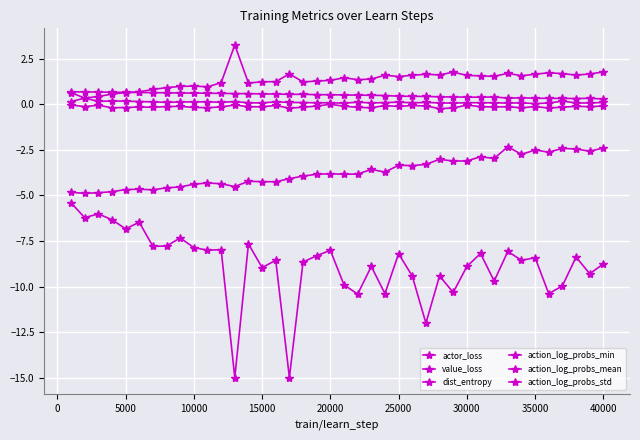

Where does the action_log_probs_std series first go above 1?

10000